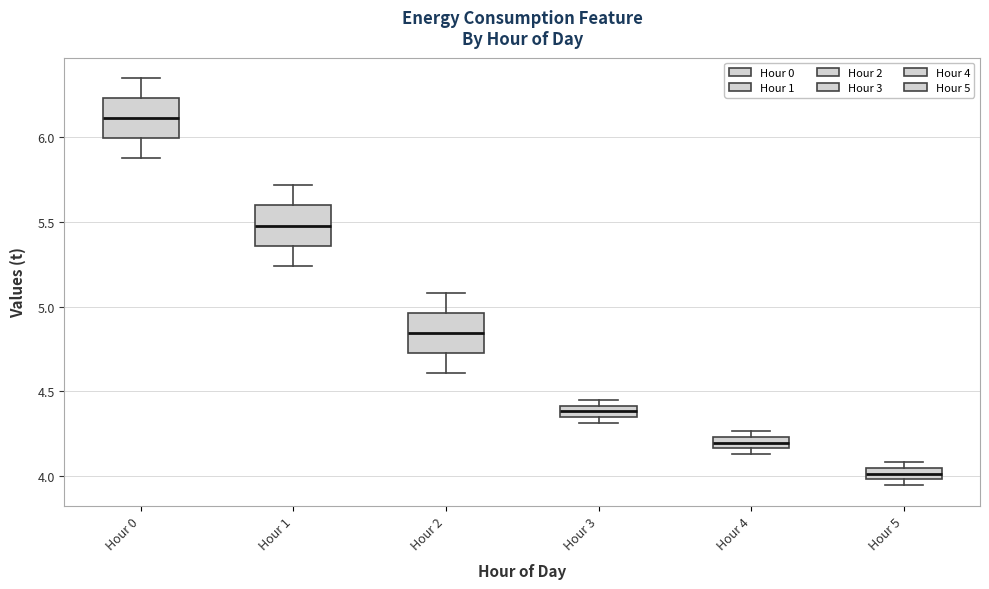

Where is the lower edge of the box for Hour 3 on the y-axis? The values are not printed on the chart, so give them approximately, as read against the axis.

4.35